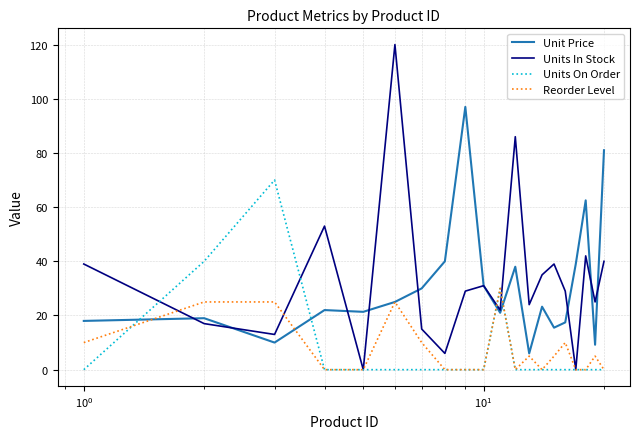

After their last crossing, which series has the higher values: Unit Price or Units On Order?

Unit Price